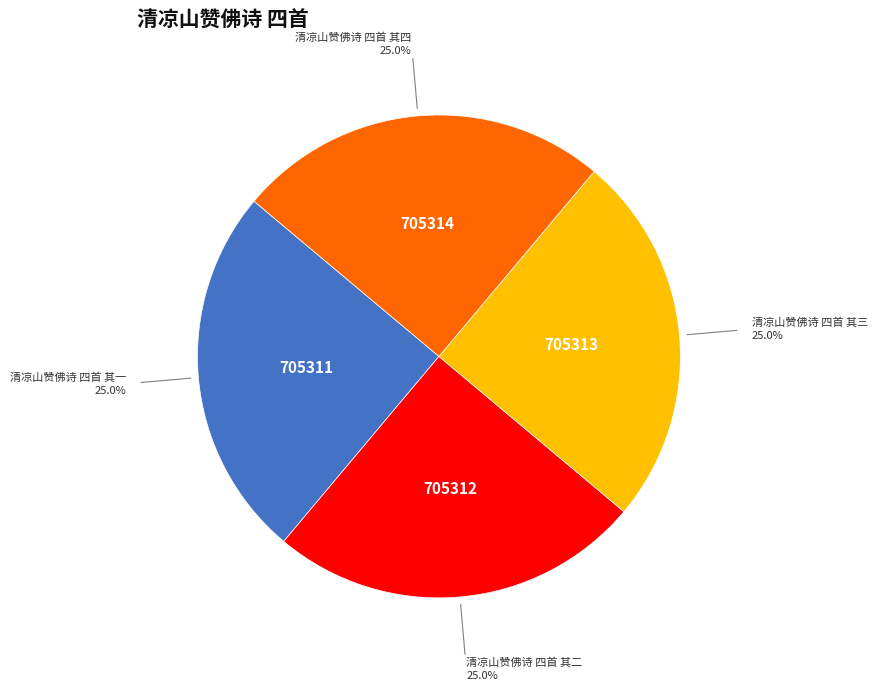

What is the ratio of the value at 清凉山赞佛诗 四首 其二 to the value at 清凉山赞佛诗 四首 其三?

1.0